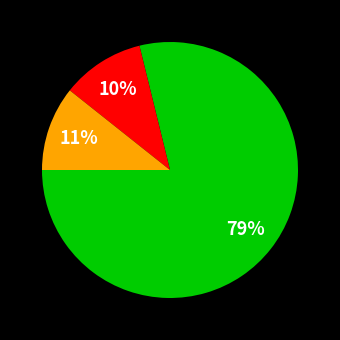

Is there any slice that represents more than half of the pie?

Yes